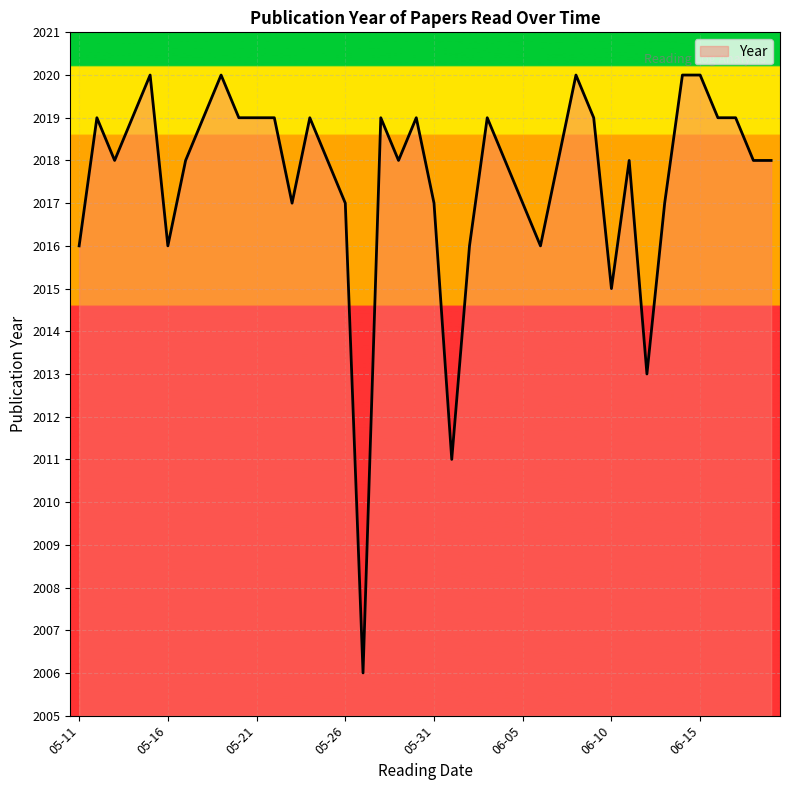

True or false: the data has more than 0 interior local peaks.

True